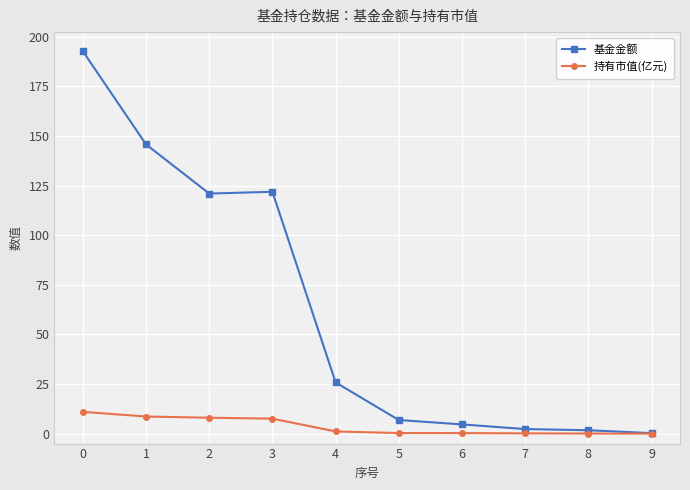

What is the value of the 基金金额 point at the 5th from the left?

25.8